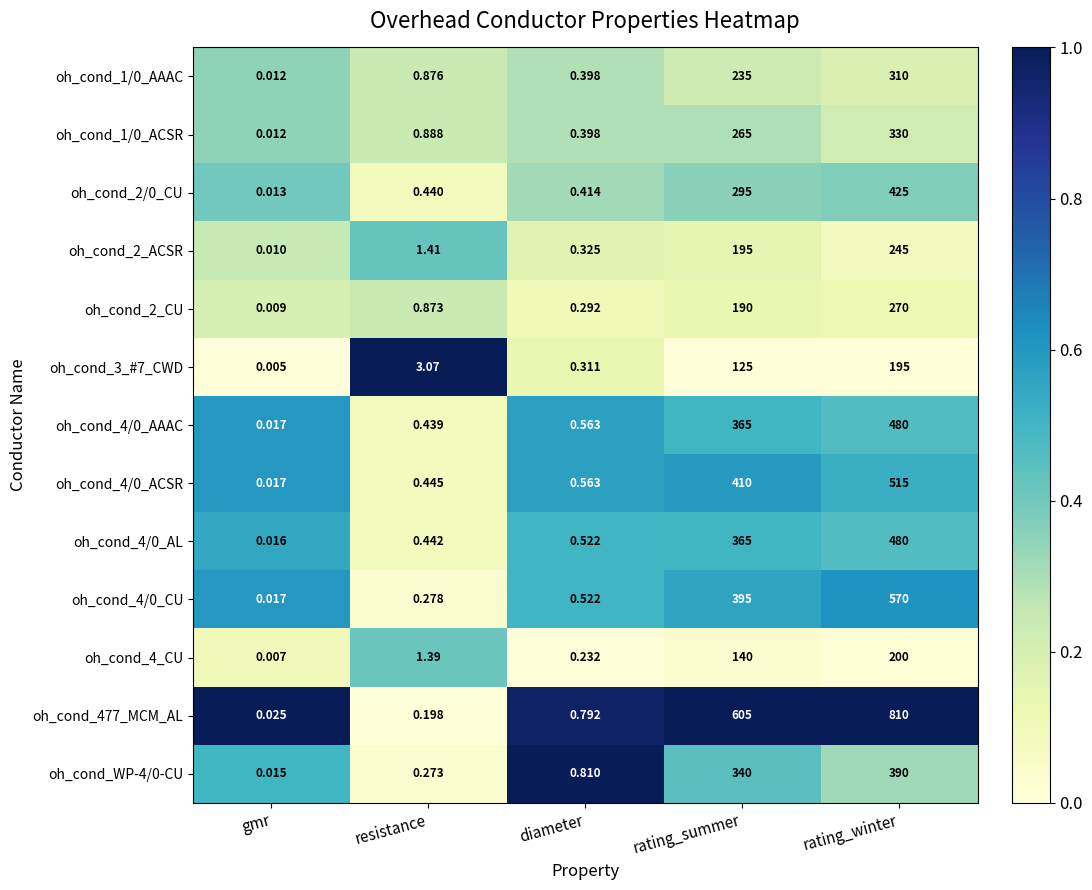

Which label corresponds to the largest value in the chart?

rating_winter